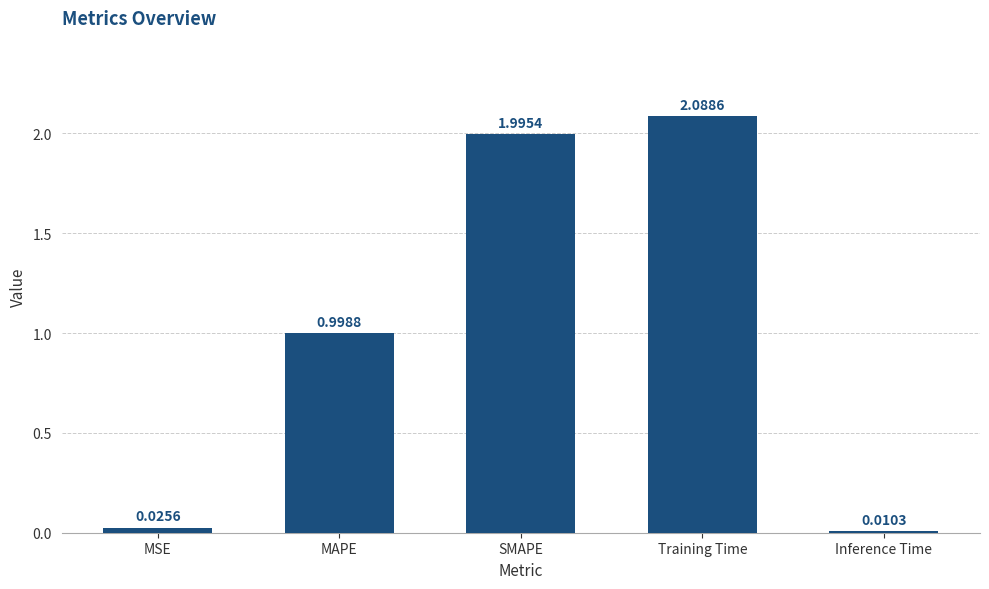

What is the difference between the values at MAPE and Inference Time?

1.0